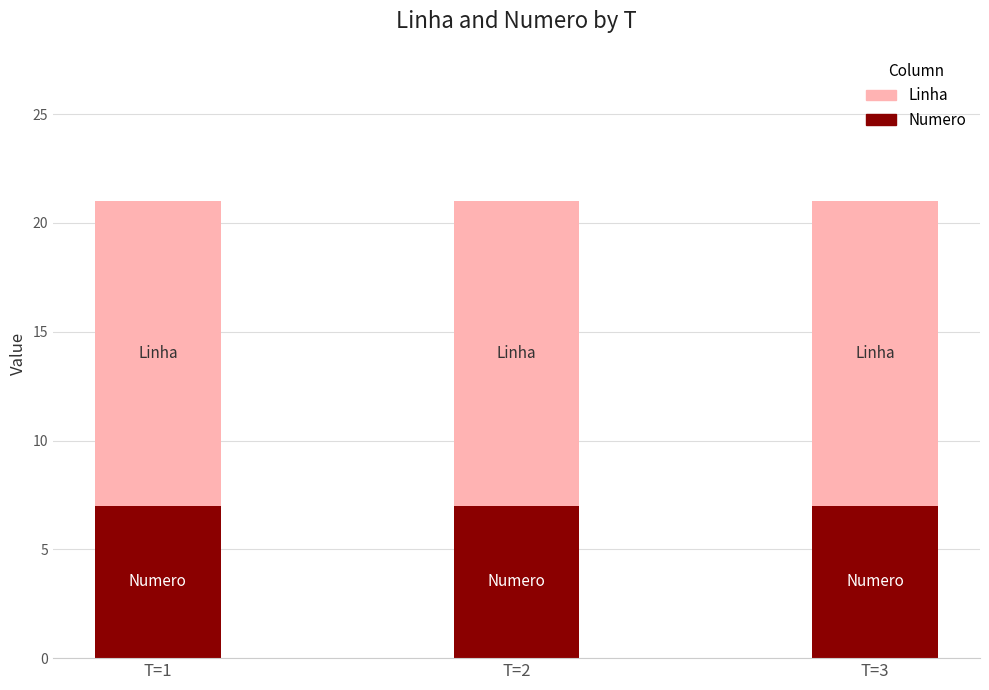

The value of Numero at T=2 is 12. True or false?

False